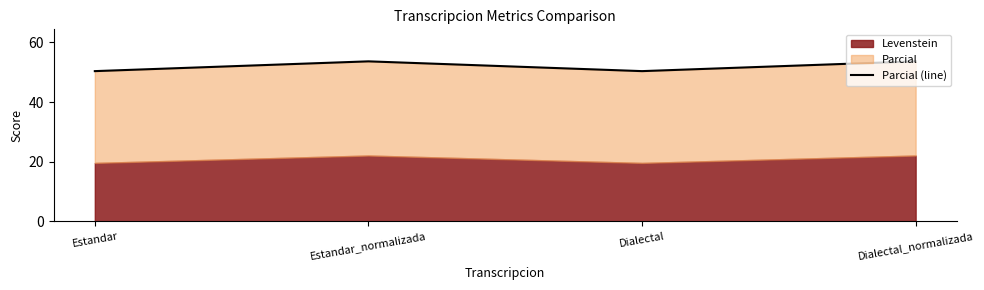

What is the difference between the second highest and second lowest values?

3.3